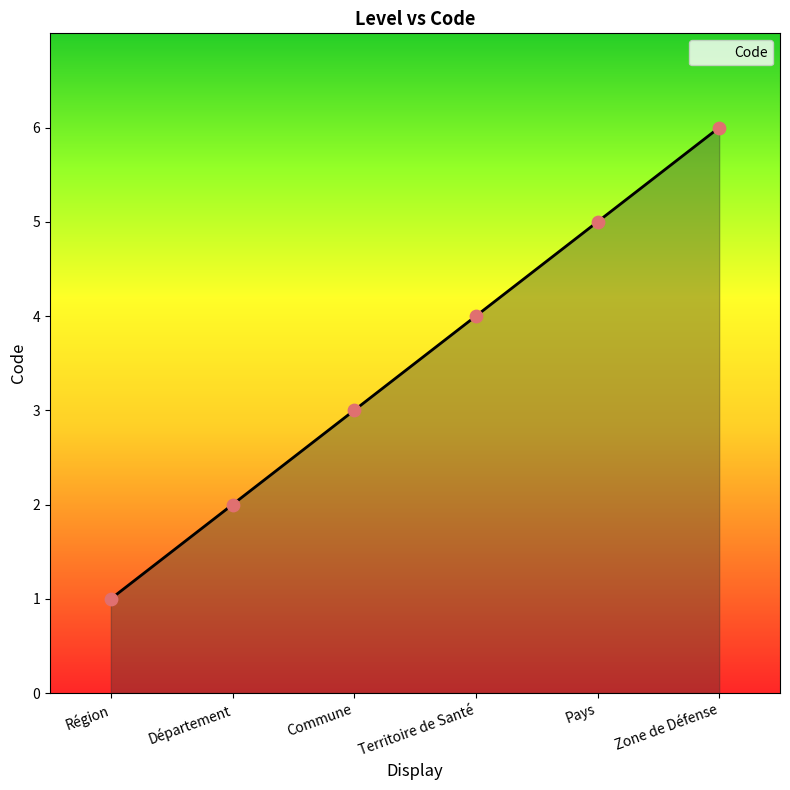

What is the change in value from Département to Territoire de Santé?

+2